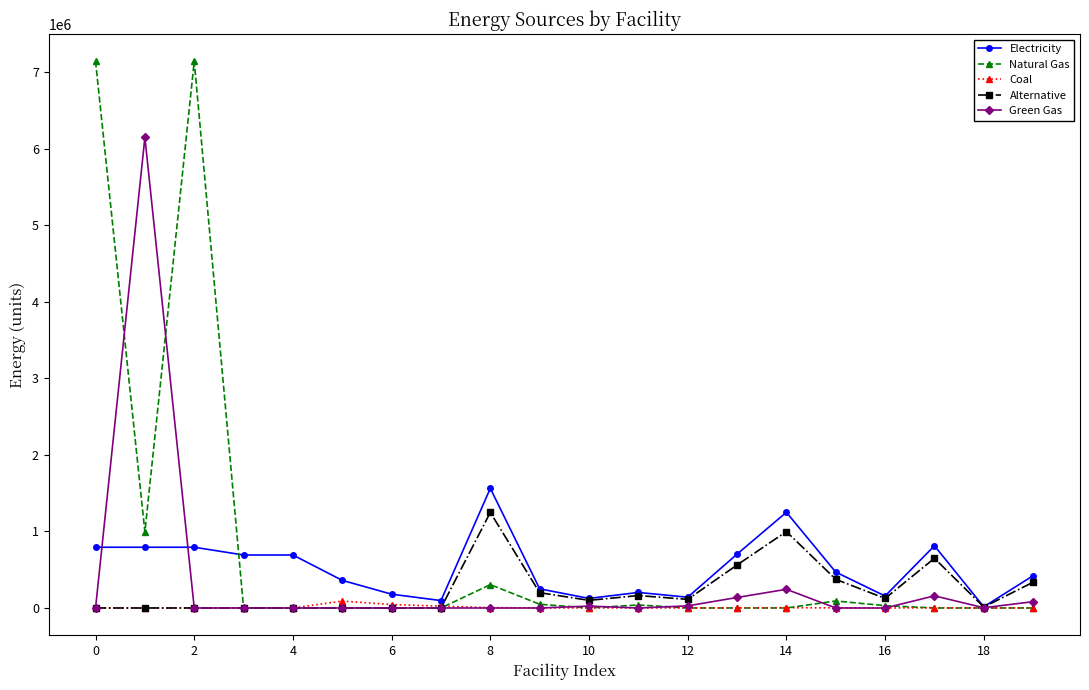

Rank the series by their maximum value, from lowest to highest.

Coal, Alternative, Electricity, Green Gas, Natural Gas